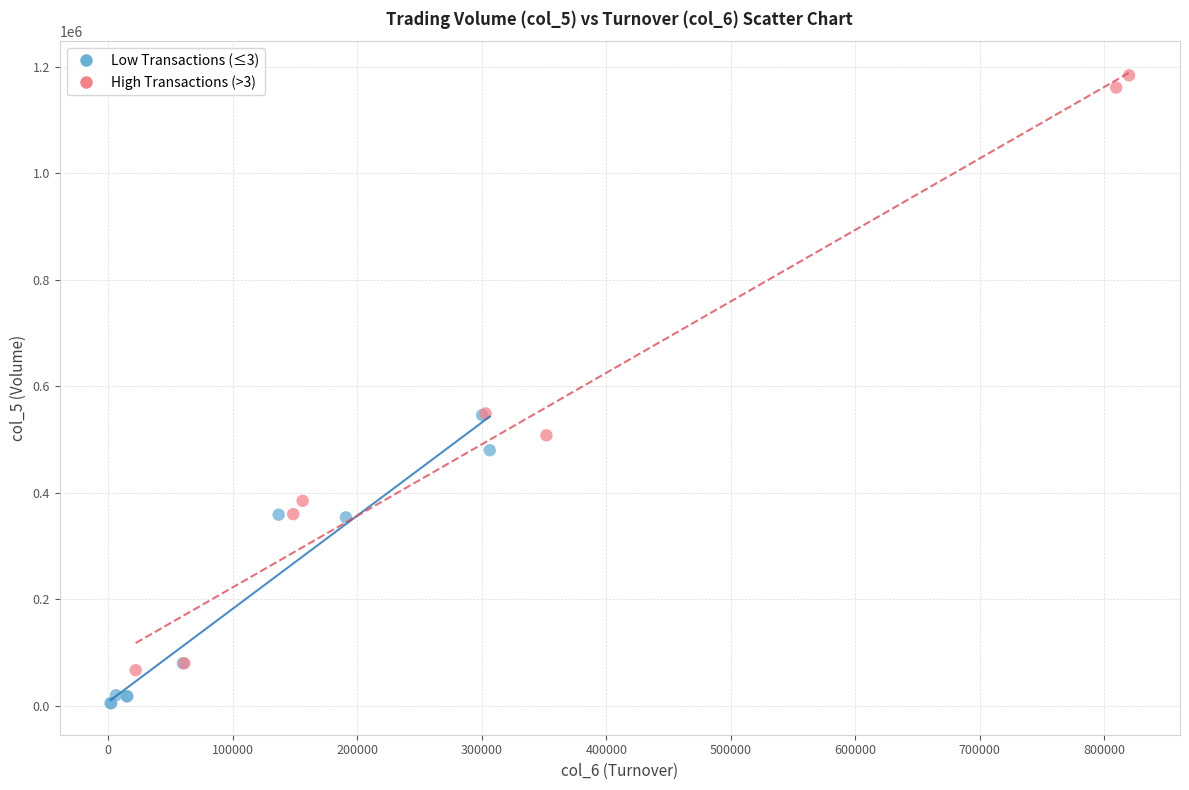

What are all the series names shown in the legend?

Low Transactions (≤3), High Transactions (>3)